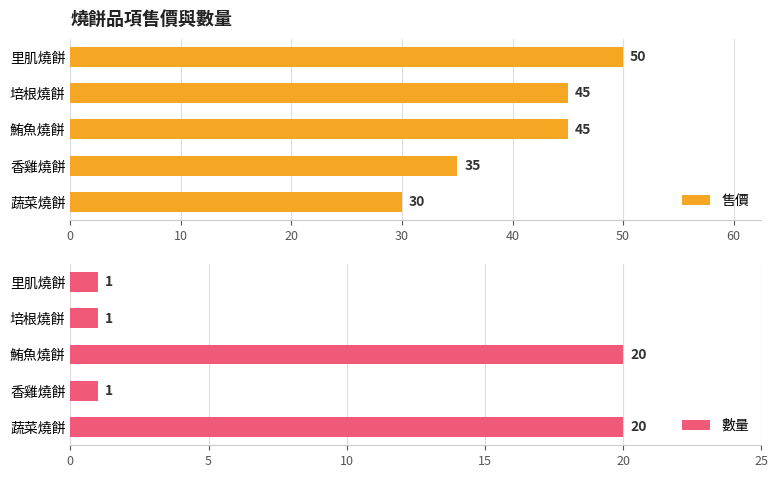

Reading left to right, transcribe all the data shown in this chart.

售價: 30	35	45	45	50
數量: 20	1	20	1	1